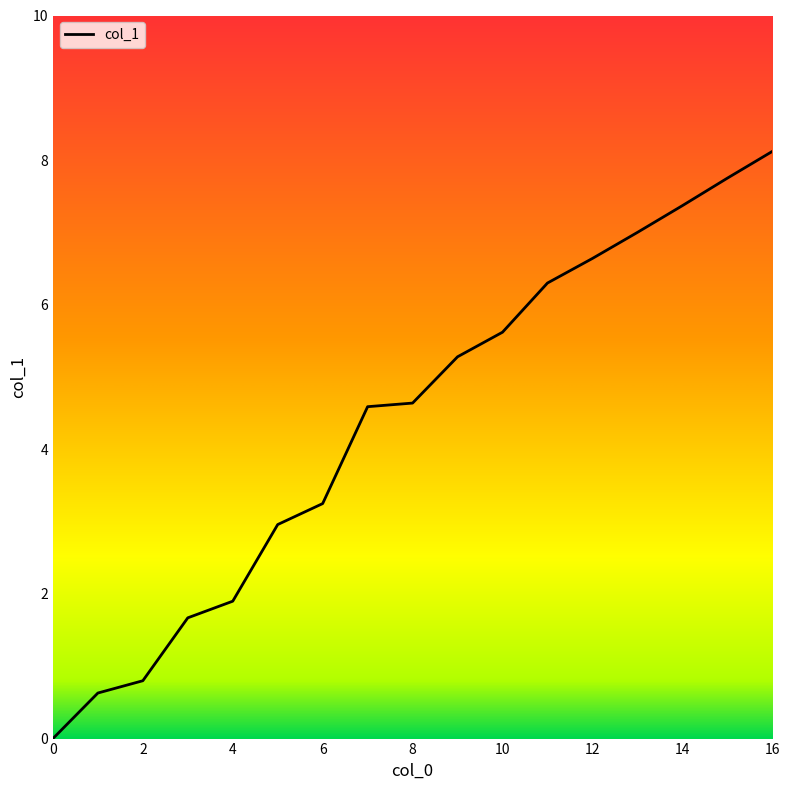

Is this an area chart (filled region under the line)?

No